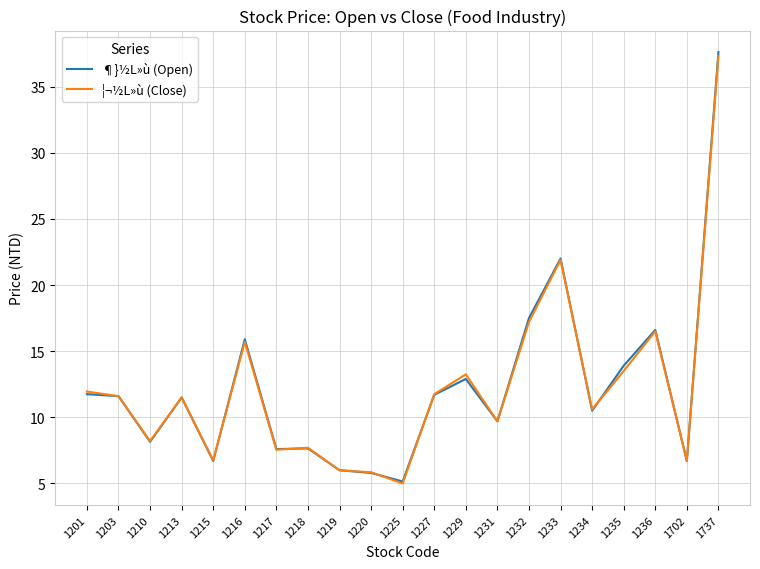

How many values in the ¦¬½L»ù (Close) series are below 11?

10